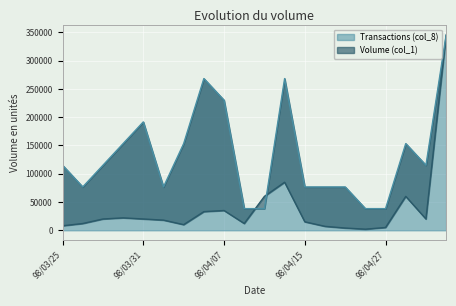

What is the lowest value of the Transactions (col_8) series?

38333.3